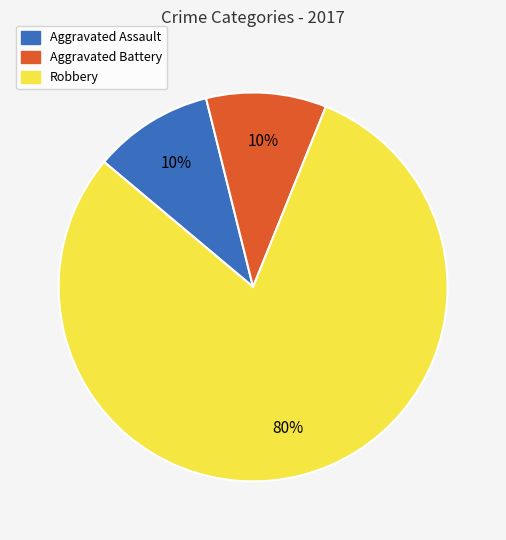

The Aggravated Assault slice represents 10% of the pie. True or false?

True